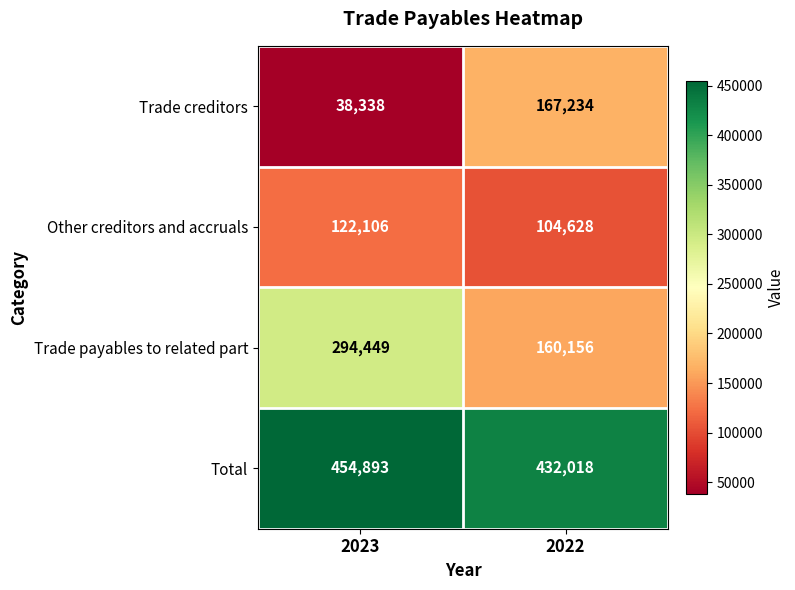

Reading right to left, what are all the values shown in this chart?

Trade creditors: 167234	38338
Other creditors and accruals: 104628	122106
Trade payables to related part: 160156	294449
Total: 432018	454893